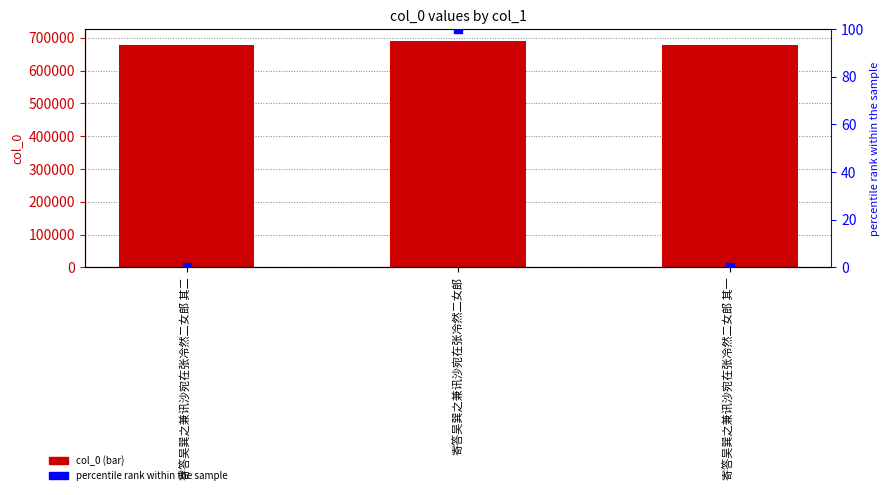

At which category is the sum across all series the highest?

寄答吴巽之兼讯沙宛在张冷然二女郎